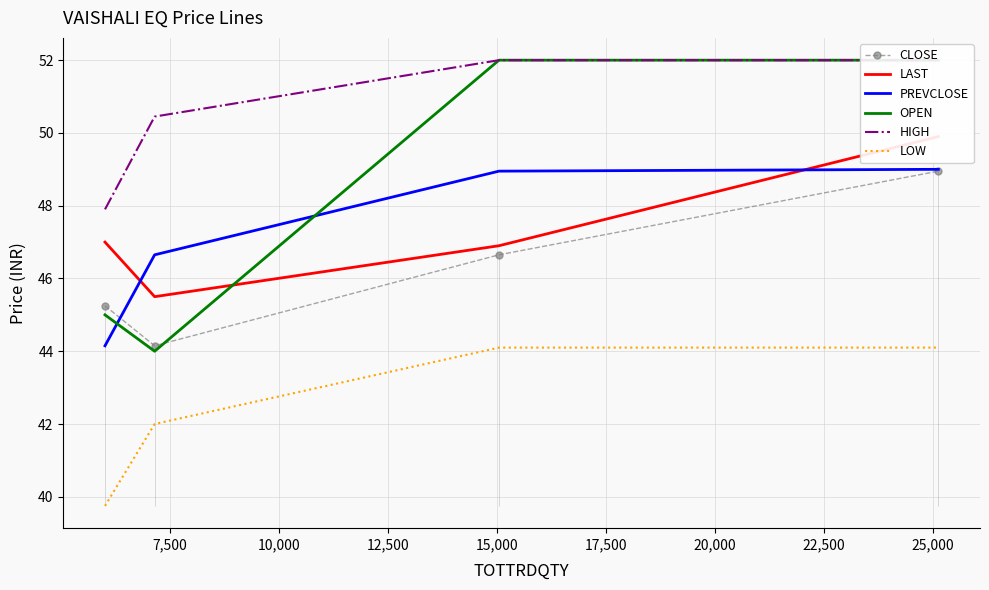

True or false: CLOSE and LAST intersect in this chart.

False